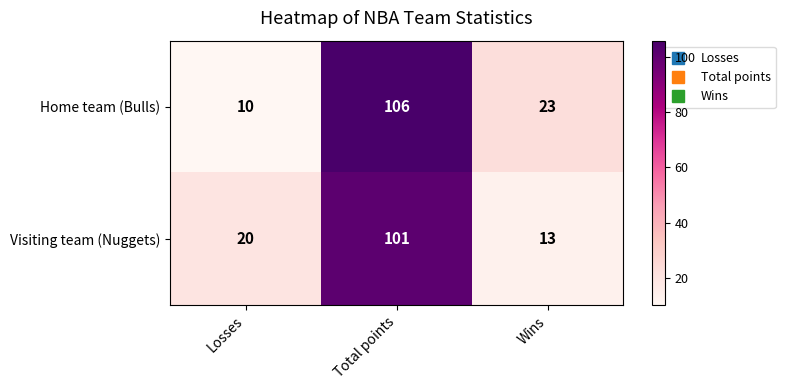

What is the greatest value displayed?

106